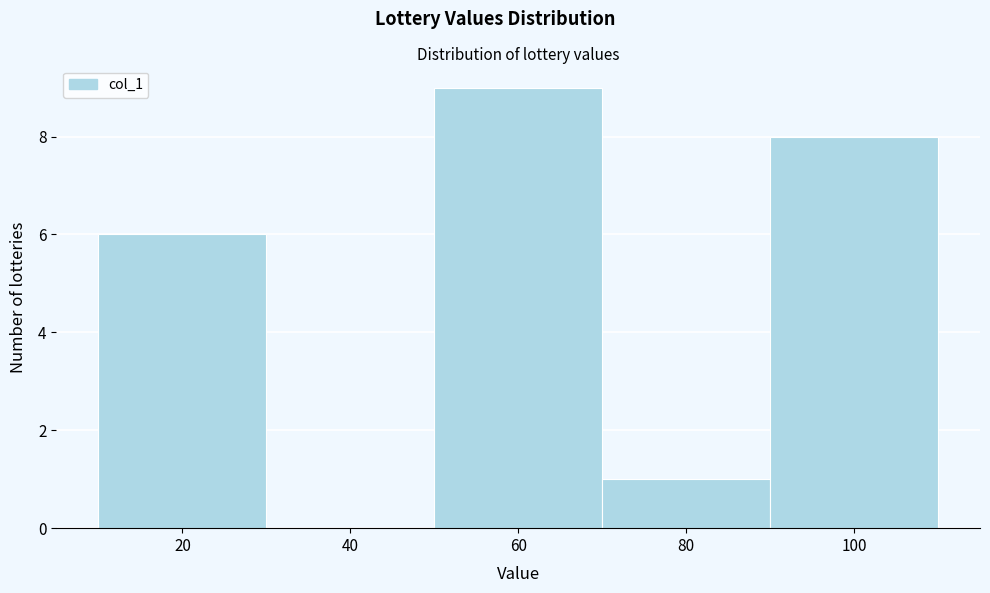

Reading left to right, list every bar in this chart as the range it spans on the x-axis followed by its height. The values are not printed on the chart, so give them approximately, as read against the axis.

10 to 30: 6
30 to 50: 0
50 to 70: 9
70 to 90: 1
90 to 110: 8